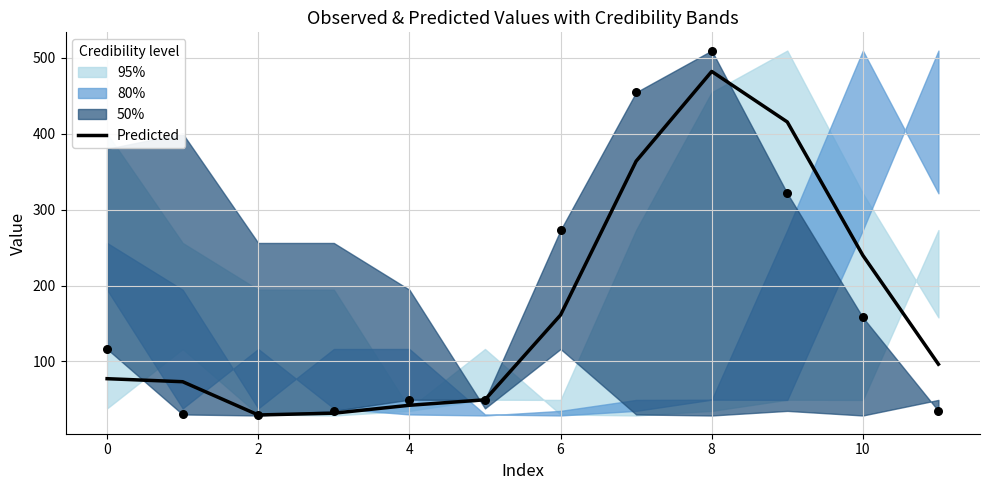

Which has a higher value, 11 or 10?

10